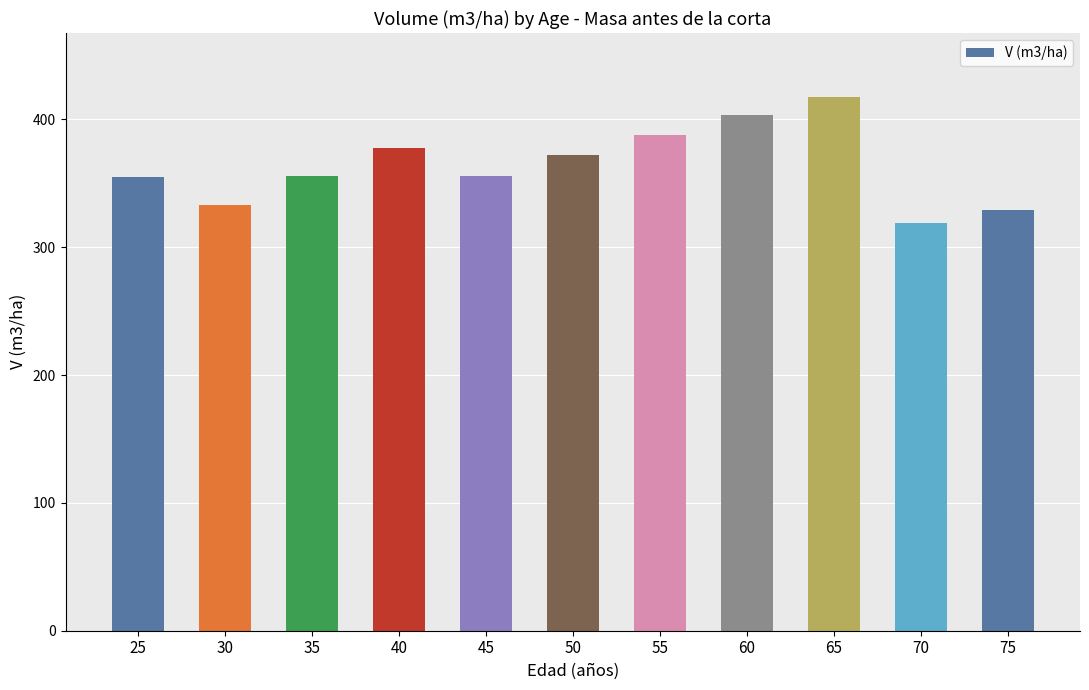

True or false: the data shows 139.6 at 50.

False